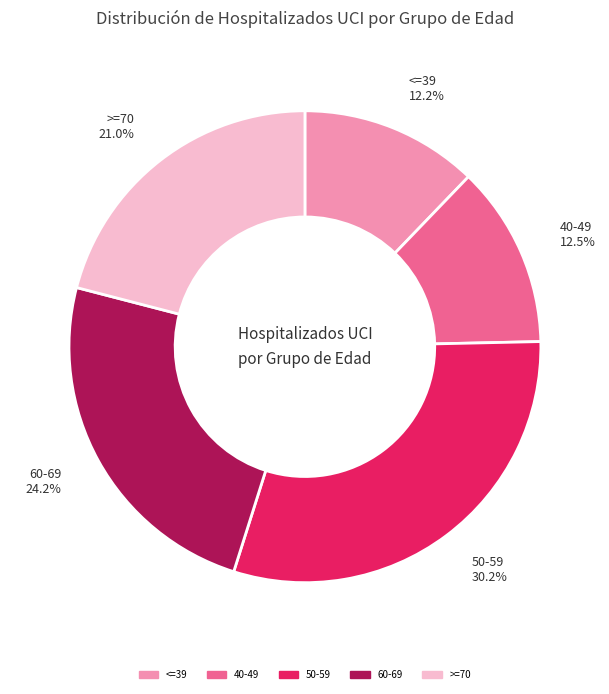

What percentage is NOT represented by 50-59?

69.8%